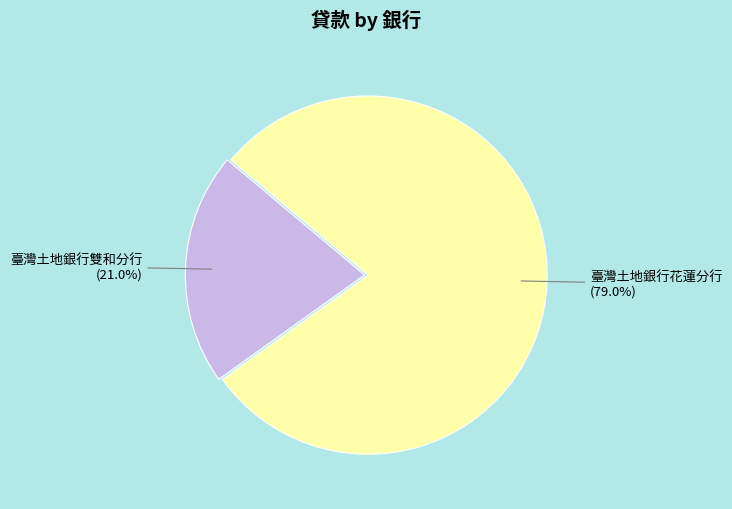

Which category has the smallest portion of the pie?

臺灣土地銀行雙和分行